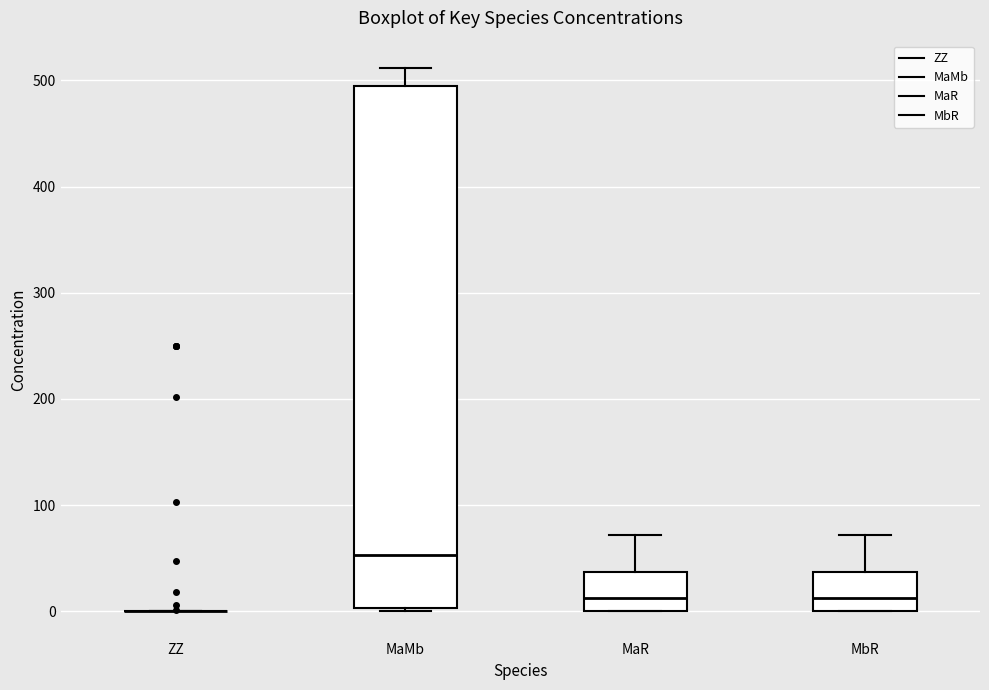

Reading left to right, transcribe this box plot: for each box, give where its median line is, the range the box spans, and where its two whiskers end, as read against the y-axis. The values are not printed on the chart, so give them approximately, as read against the axis.

ZZ: box collapsed to a line at 0, whiskers 0 to 0
MaMb: median 50, box 0 to 490, whiskers 0 to 510
MaR: median 10, box 0 to 40, whiskers 0 to 70
MbR: median 10, box 0 to 40, whiskers 0 to 70